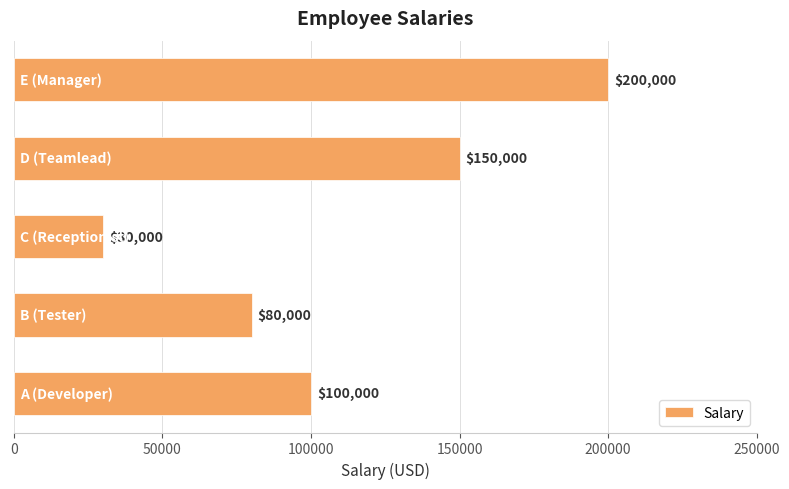

What is the difference between the second highest and minimum values?

120000